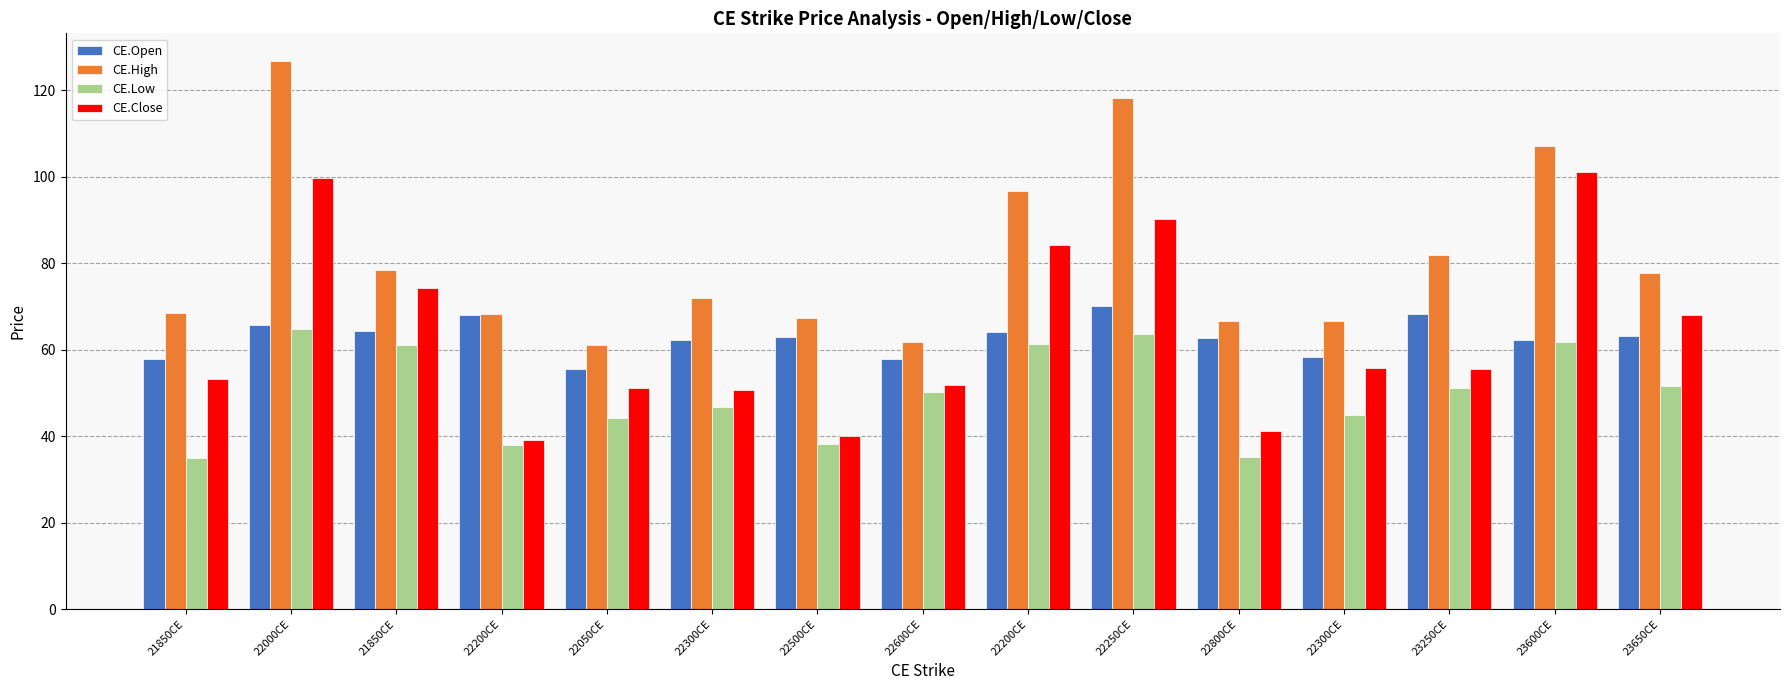

At which category is the sum across all series the highest?

22000CE